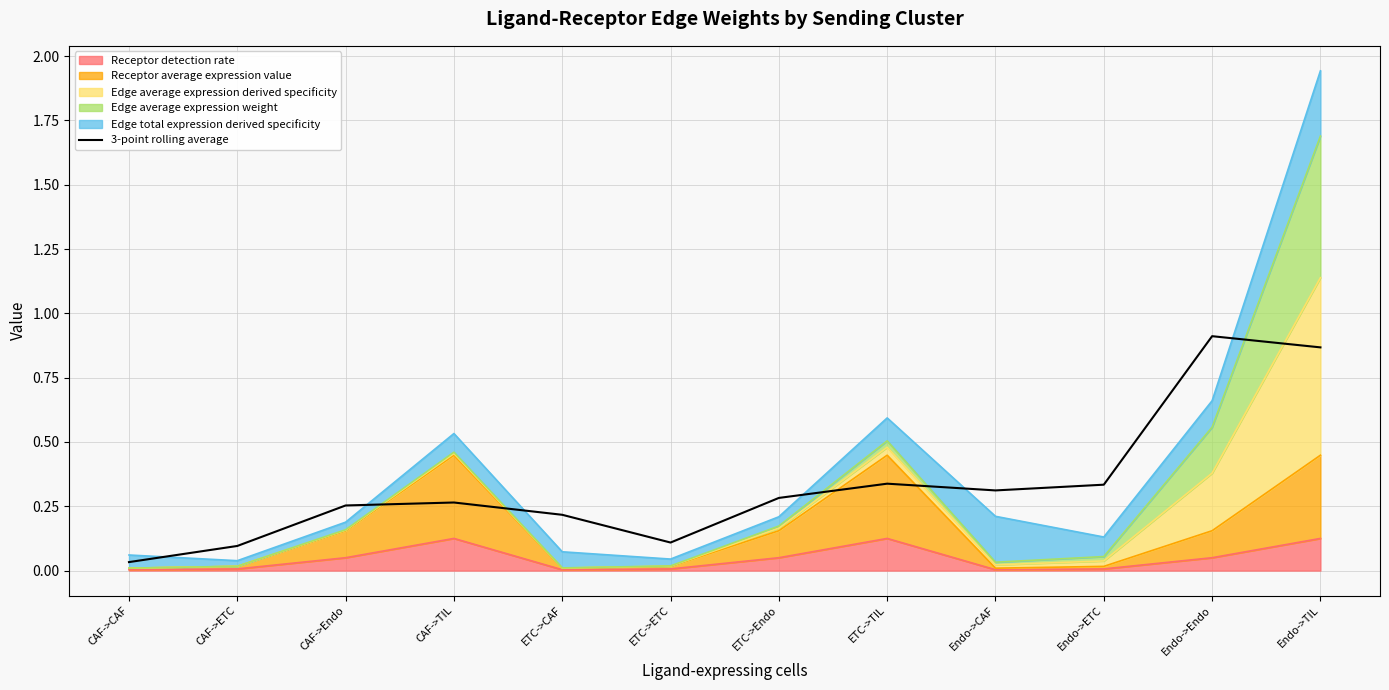

Where is the first local maximum?

CAF->TIL